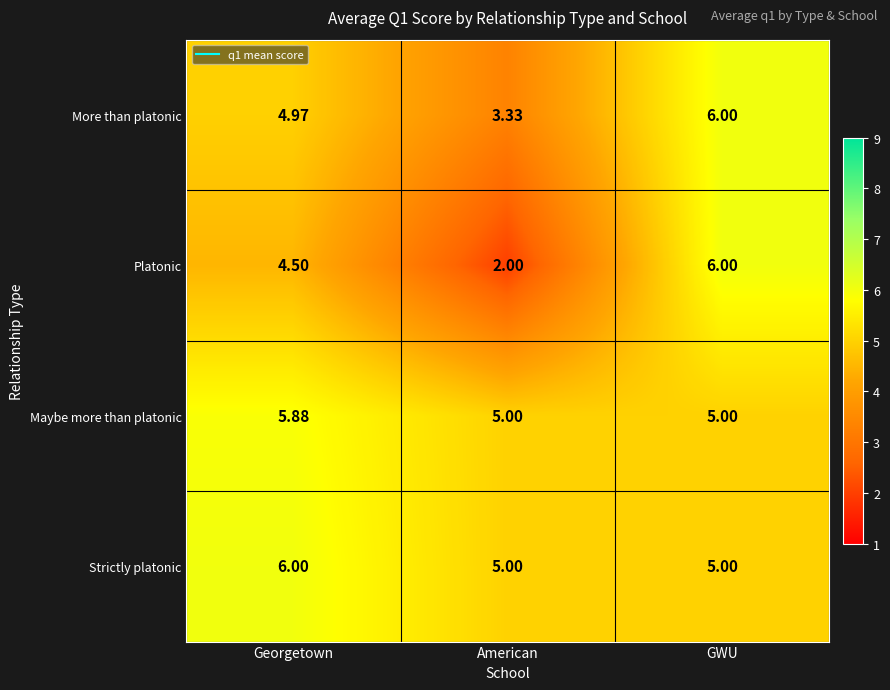

What is the total value across all series at GWU?

22.0